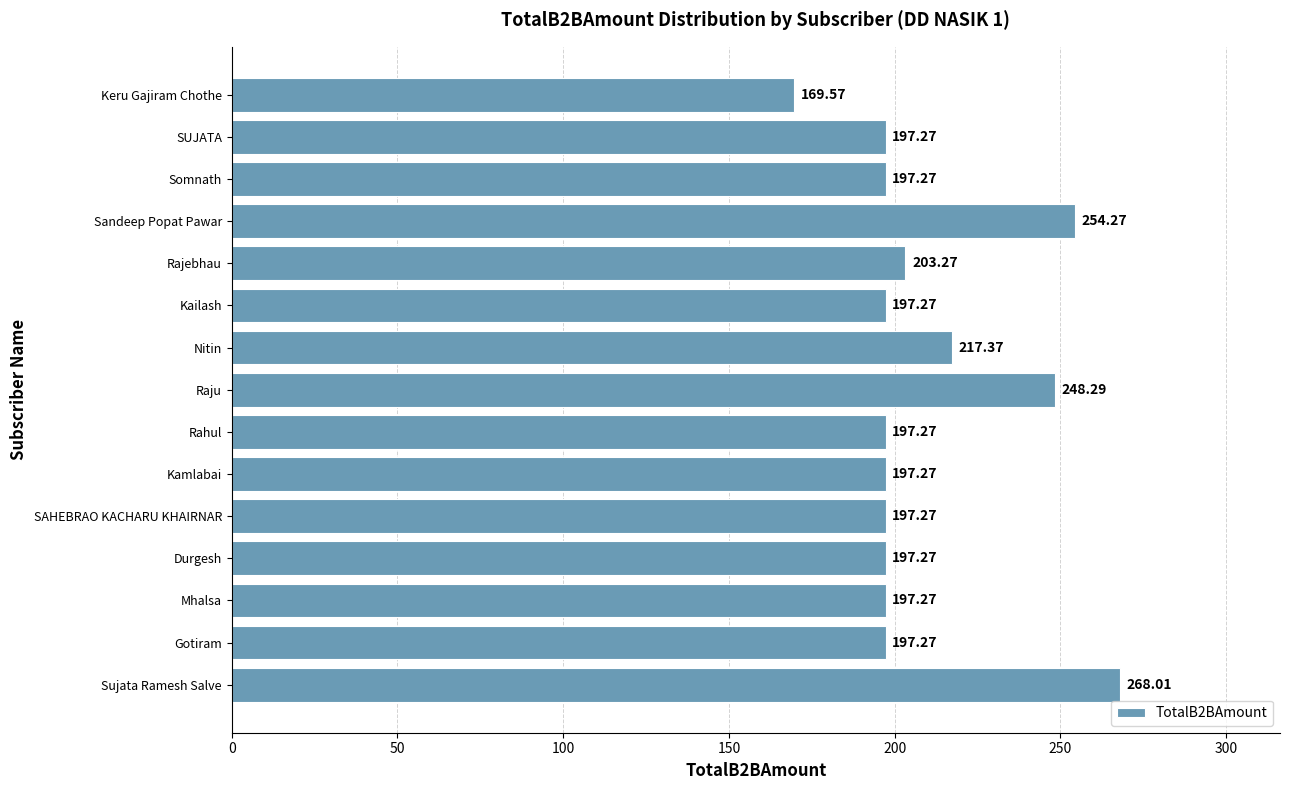

What is the average value?

209.1